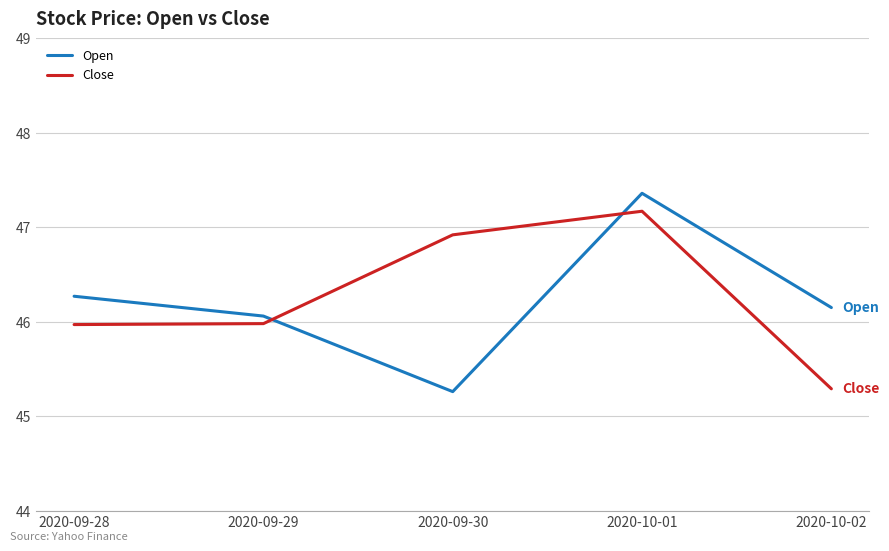

How many intersections are there between Open and Close?

2